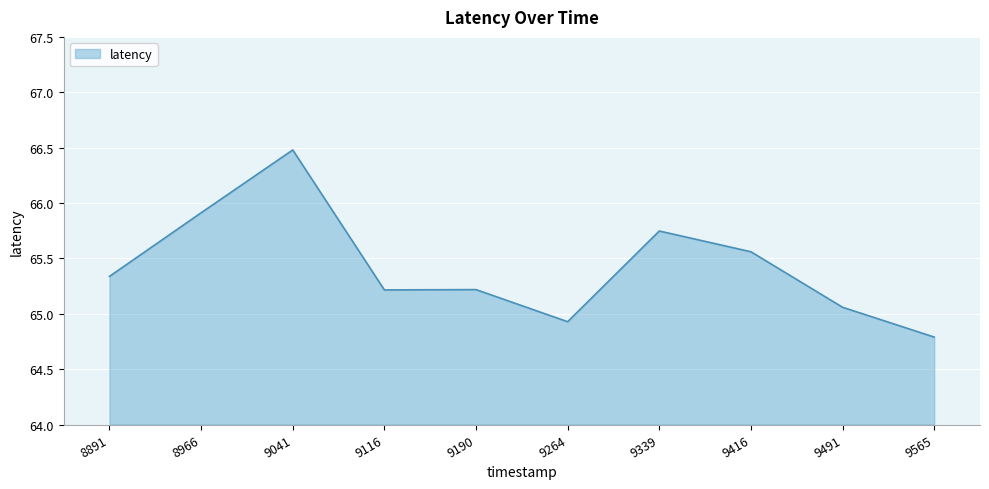

Is it true that the value at 9565 is 64.8?

True